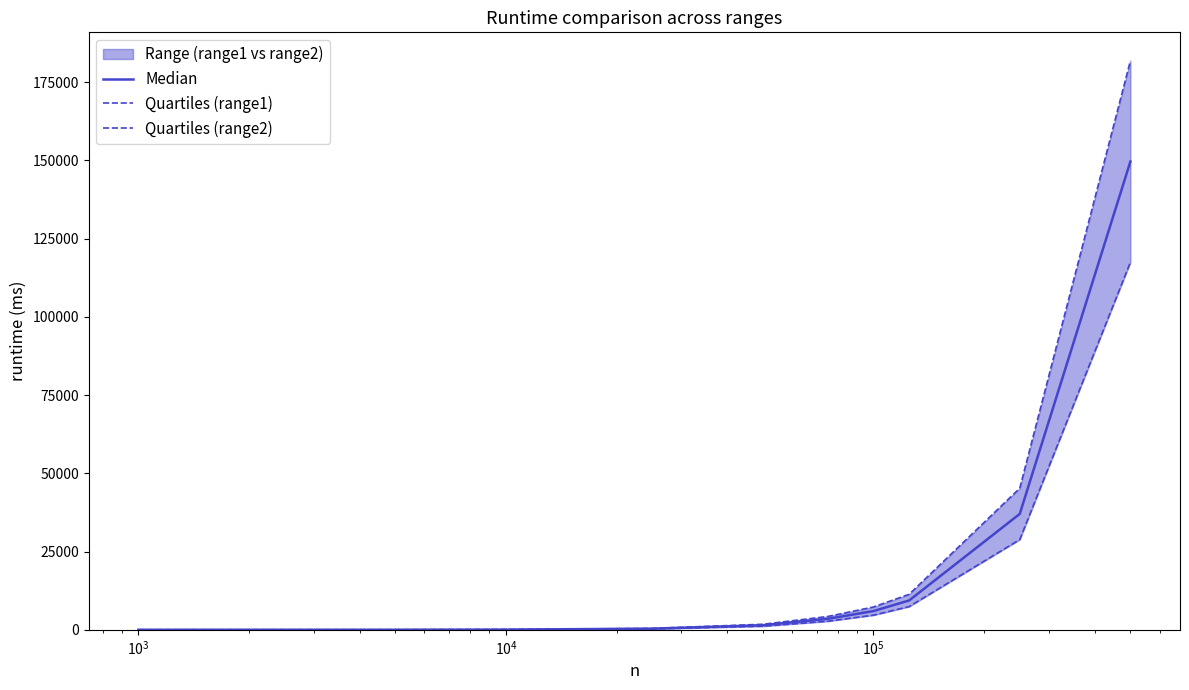

True or false: Quartiles (range1) and Median intersect in this chart.

False